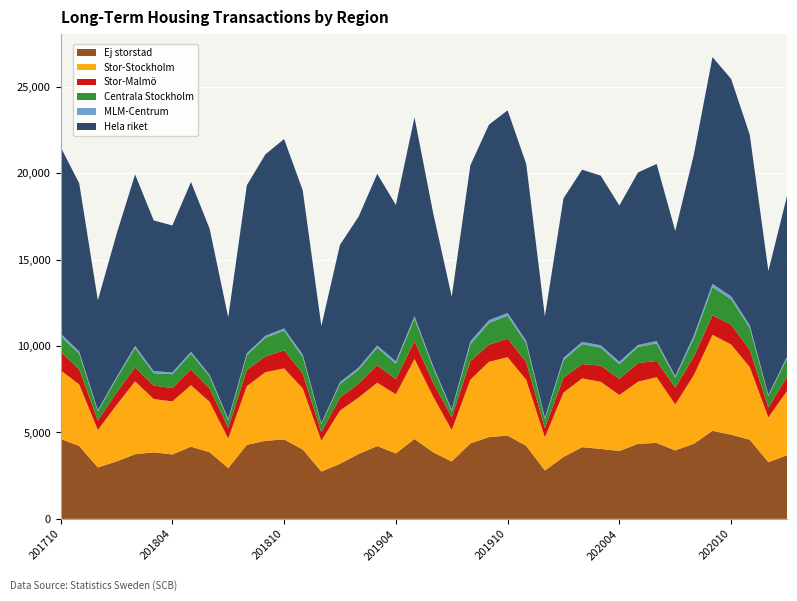

Reading left to right, transcribe all the data shown in this chart.

Ej storstad: 201710=4623	201711=4216	201712=2972	201801=3320	201802=3739	201803=3847	201804=3725	201805=4175	201806=3855	201807=2935	201808=4284	201809=4514	201810=4593	201811=4014	201812=2734	201901=3181	201902=3756	201903=4211	201904=3783	201905=4620	201906=3852	201907=3319	201908=4365	201909=4727	201910=4815	201911=4223	201912=2797	202001=3579	202002=4148	202003=4046	202004=3924	202005=4342	202006=4394	202007=3960	202008=4348	202009=5092	202010=4871	202011=4576	202012=3276	202101=3679
Stor-Stockholm: 201710=3972	201711=3560	201712=2167	201801=3261	201802=4214	201803=3084	201804=3068	201805=3557	201806=2916	201807=1712	201808=3394	201809=3970	201810=4112	201811=3531	201812=1788	201901=3079	201902=3262	201903=3664	201904=3422	201905=4632	201906=3227	201907=1817	201908=3687	201909=4359	201910=4534	201911=3819	201912=1924	202001=3721	202002=3977	202003=3880	202004=3240	202005=3589	202006=3803	202007=2658	202008=3970	202009=5553	202010=5215	202011=4208	202012=2591	202101=3716
Stor-Malmö: 201710=1066	201711=875	201712=547	201801=719	201802=807	201803=783	201804=768	201805=907	201806=773	201807=620	201808=938	201809=909	201810=1046	201811=861	201812=482	201901=747	201902=796	201903=1006	201904=872	201905=1038	201906=799	201907=732	201908=1072	201909=988	201910=1077	201911=1025	201912=521	202001=864	202002=827	202003=939	202004=927	202005=1081	202006=937	202007=966	202008=1067	202009=1135	202010=1142	202011=991	202012=565	202101=834
Centrala Stockholm: 201710=910	201711=897	201712=528	201801=805	201802=1120	201803=713	201804=804	201805=919	201806=696	201807=426	201808=850	201809=1084	201810=1130	201811=955	201812=465	201901=788	201902=818	201903=1026	201904=893	201905=1301	201906=871	201907=361	201908=973	201909=1256	201910=1327	201911=1077	201912=531	202001=1009	202002=1160	202003=1043	202004=850	202005=935	202006=1013	202007=571	202008=1058	202009=1623	202010=1481	202011=1272	202012=668	202101=1041
MLM-Centrum: 201710=159	201711=129	201712=78	201801=92	201802=123	201803=119	201804=106	201805=107	201806=97	201807=94	201808=116	201809=118	201810=135	201811=144	201812=64	201901=114	201902=122	201903=124	201904=141	201905=138	201906=104	201907=98	201908=170	201909=166	201910=156	201911=152	201912=86	202001=139	202002=126	202003=131	202004=149	202005=112	202006=140	202007=110	202008=176	202009=188	202010=170	202011=150	202012=79	202101=111
Hela riket: 201710=10783	201711=9732	201712=6348	201801=8260	201802=9917	201803=8716	201804=8498	201805=9818	201806=8450	201807=5869	201808=9718	201809=10493	201810=10954	201811=9496	201812=5623	201901=7943	201902=8727	201903=9925	201904=9048	201905=11493	201906=8848	201907=6523	201908=10185	201909=11308	201910=11720	201911=10232	201912=5852	202001=9227	202002=9960	202003=9812	202004=9034	202005=9978	202006=10243	202007=8385	202008=10457	202009=13119	202010=12570	202011=11023	202012=7159	202101=9284